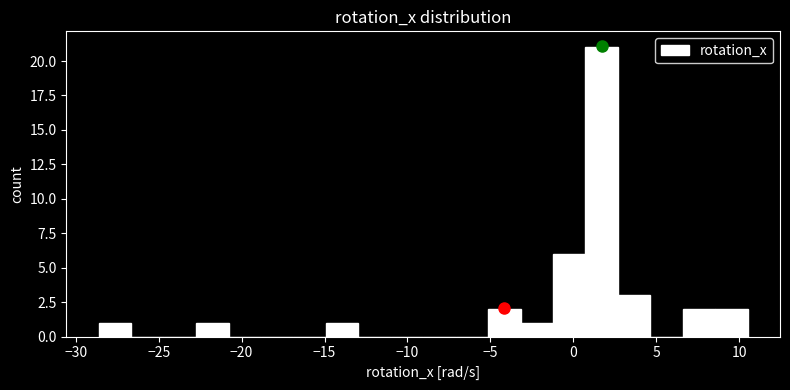

Read against the x-axis, roughly where is the centre of the tallest bar?

1.5